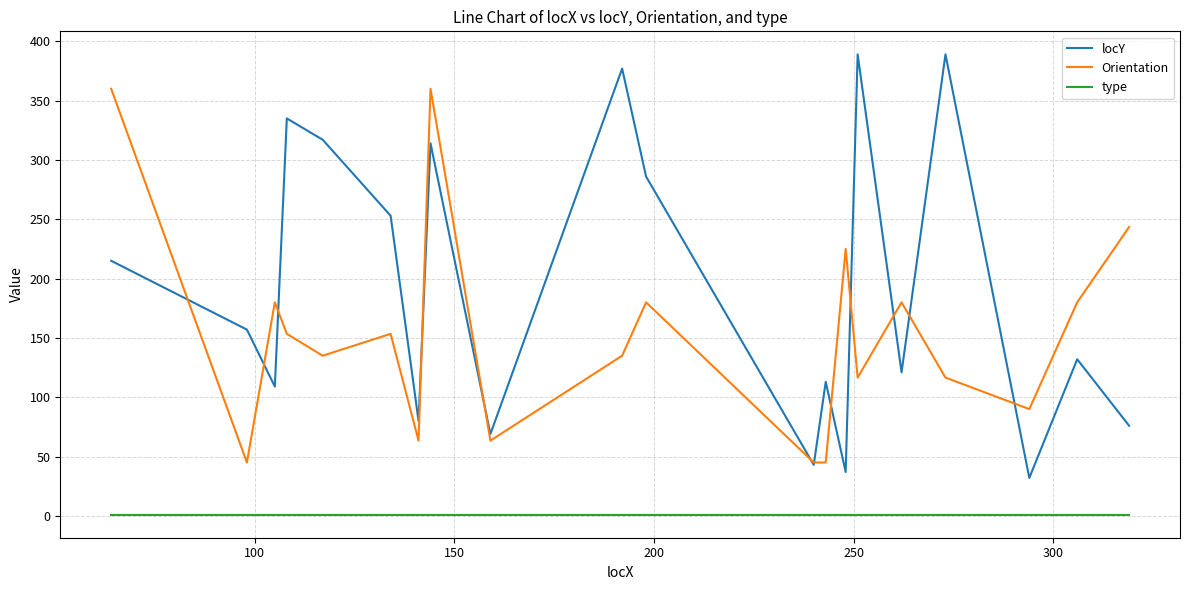

List the series in order of their peak value, lowest first.

type, Orientation, locY